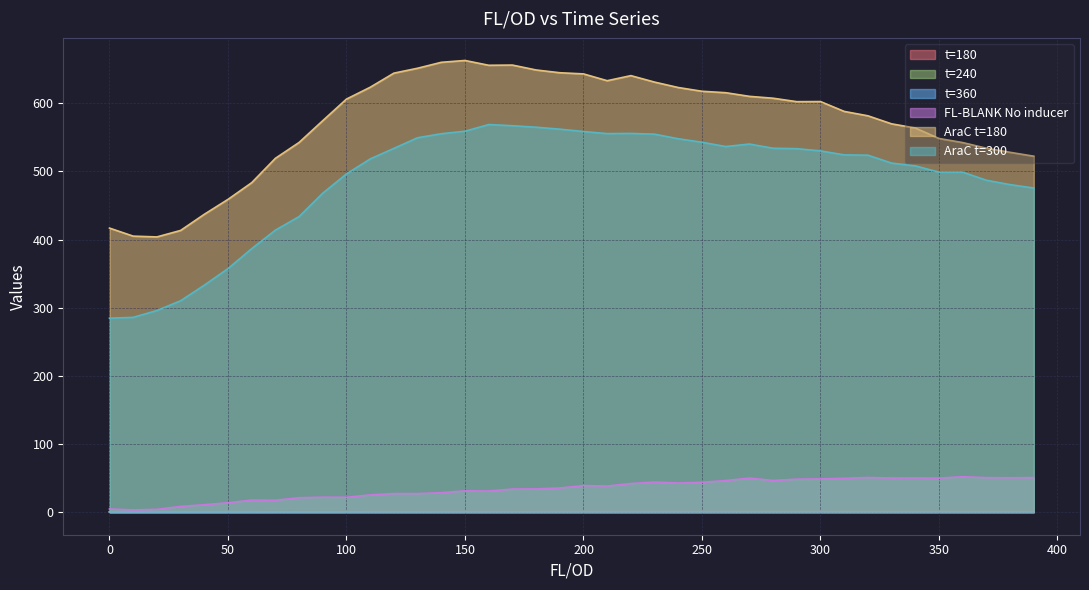

How many t=240 values are between 0 and 1?

40